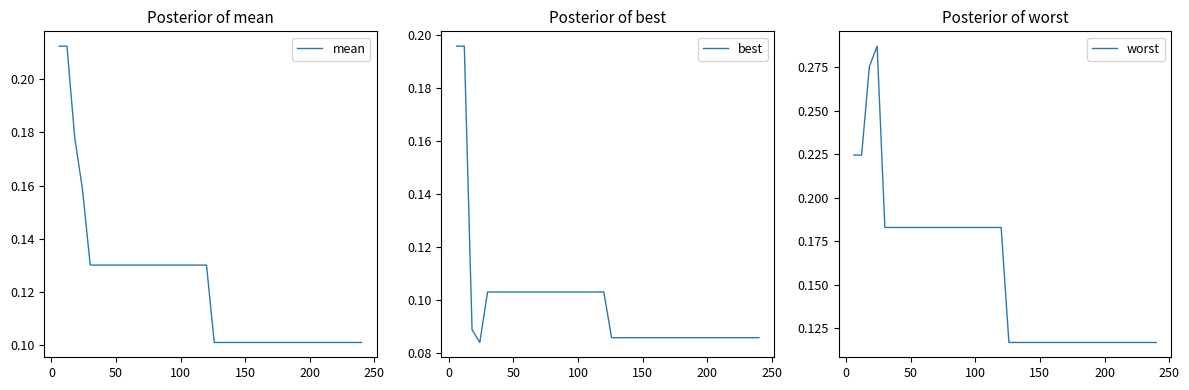

Which series has the largest total across all categories?

worst